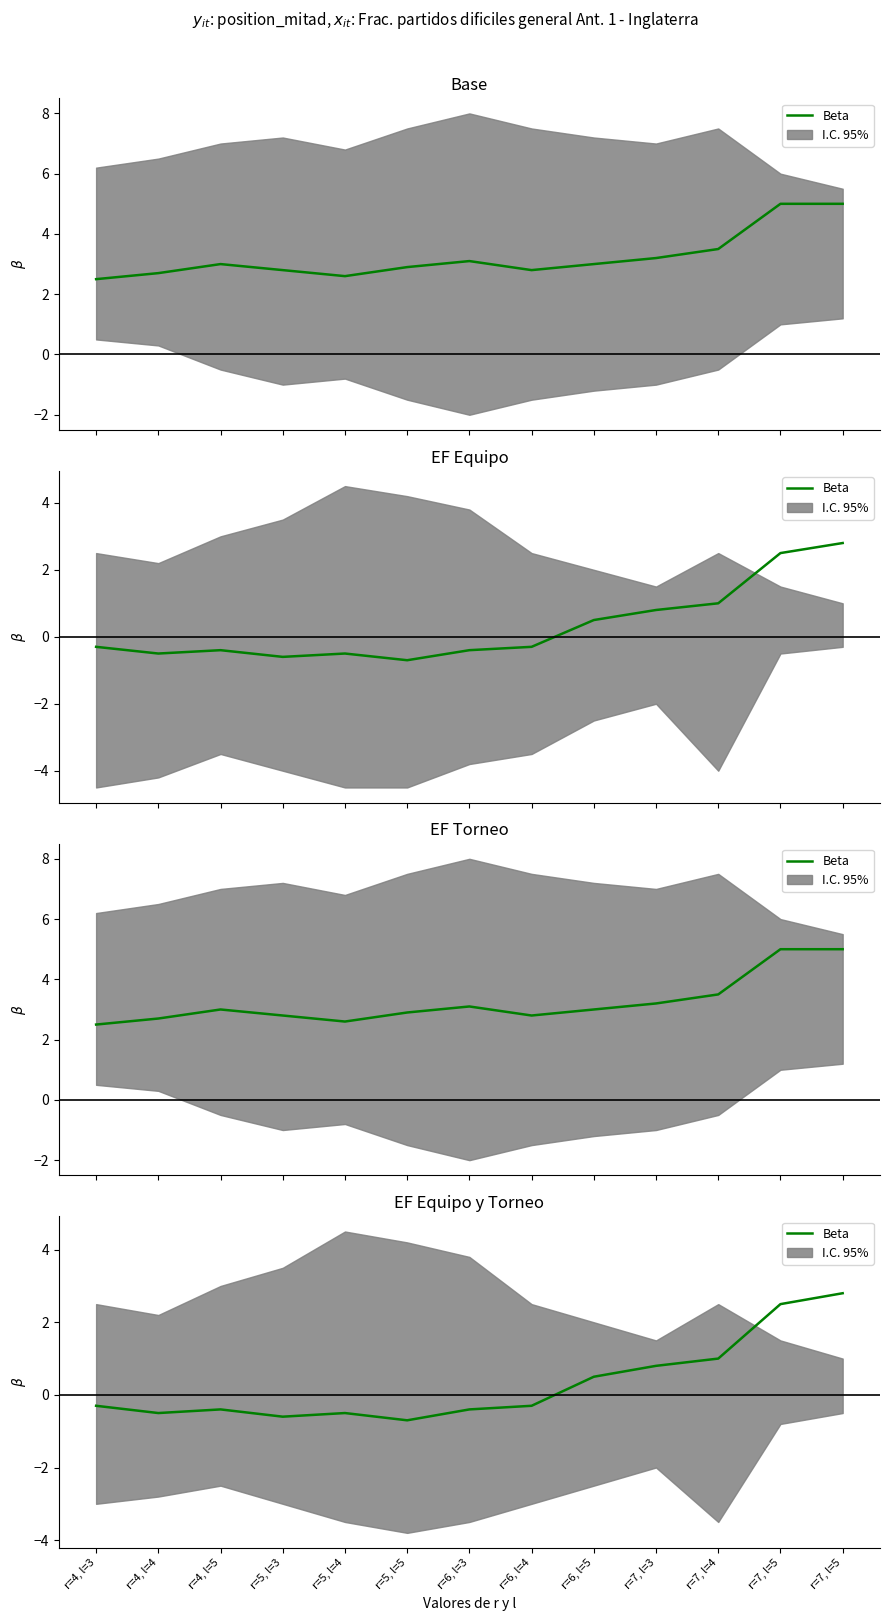

Which category has the highest value across all series?

r=7, l=5